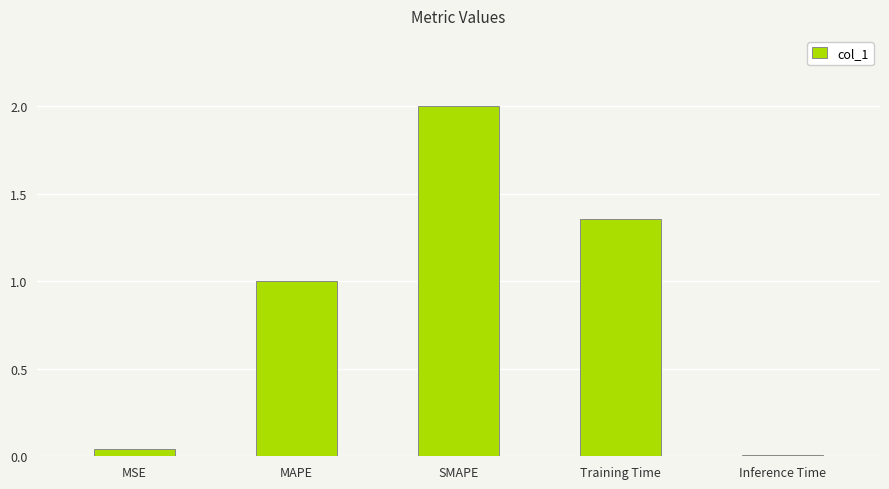

Between SMAPE and MSE, which is larger?

SMAPE